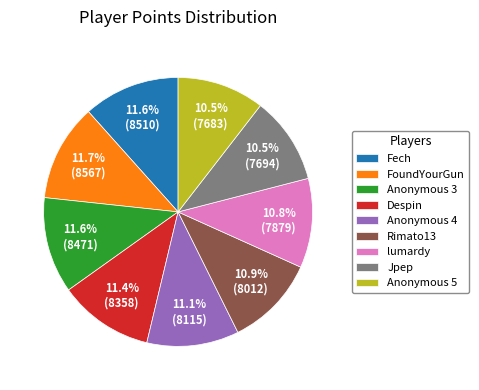

Does FoundYourGun account for over 50% of the chart?

No